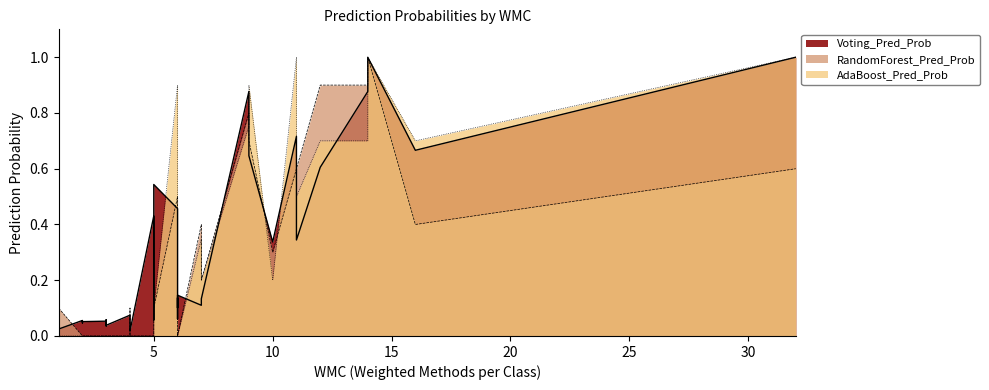

Where do Voting_Pred_Prob and RandomForest_Pred_Prob first cross each other?

1 and 2